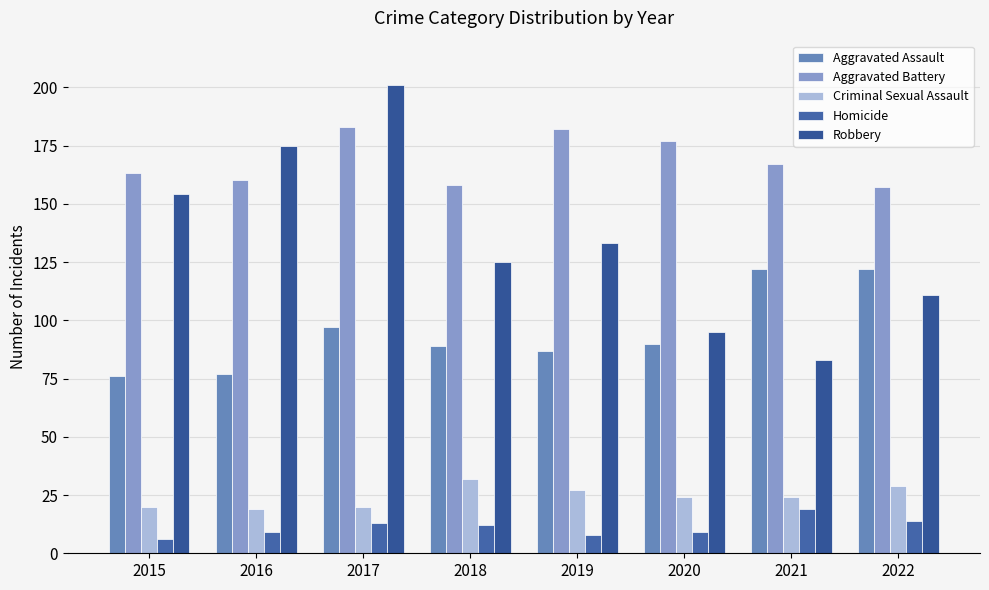

Reading right to left, extract all data points from this chart.

Aggravated Assault: 122	122	90	87	89	97	77	76
Aggravated Battery: 157	167	177	182	158	183	160	163
Criminal Sexual Assault: 29	24	24	27	32	20	19	20
Homicide: 14	19	9	8	12	13	9	6
Robbery: 111	83	95	133	125	201	175	154